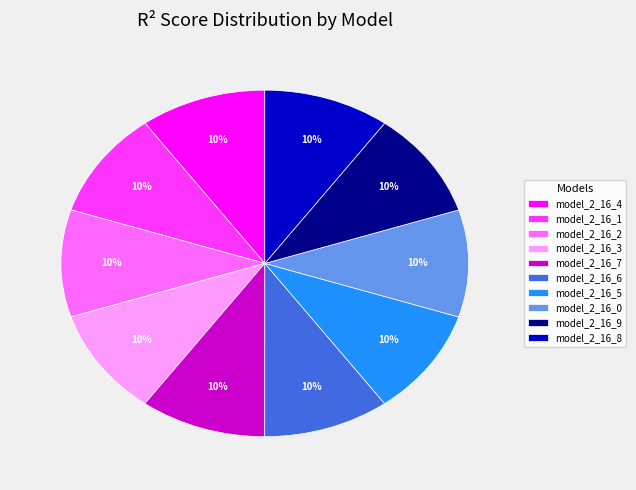

To the nearest percent, what is the average slice percentage?

10%